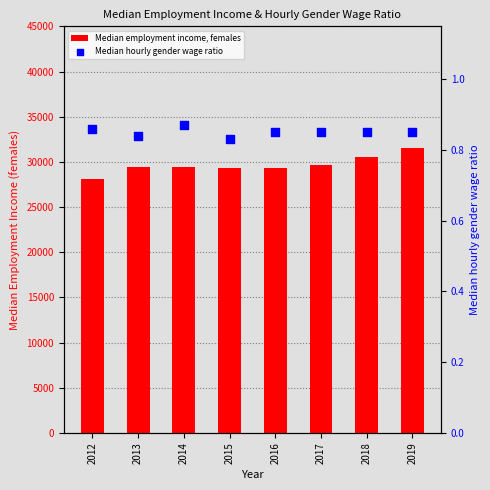

What are all the series names shown in the legend?

Median employment income, females, Median hourly gender wage ratio